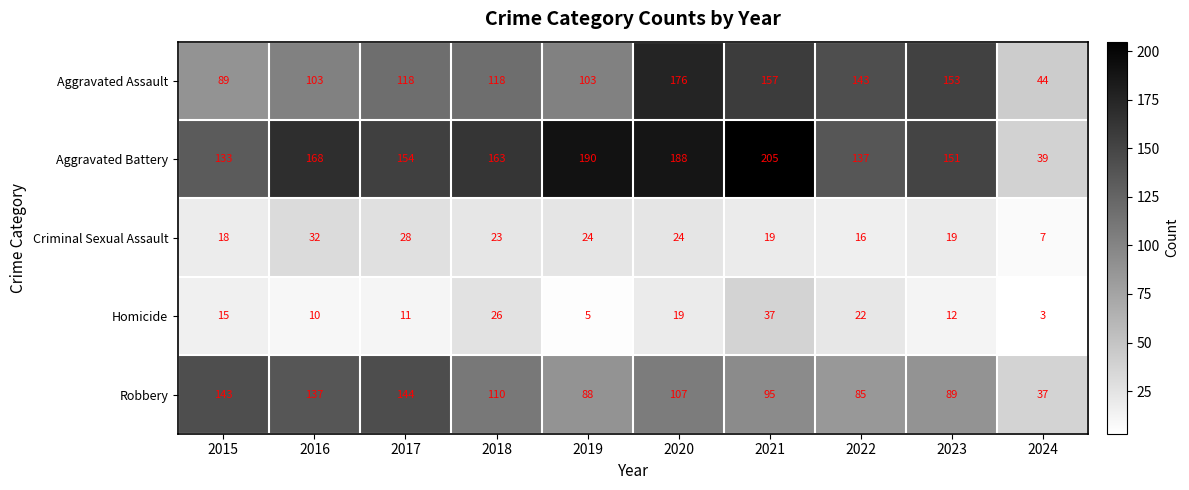

At which label does Robbery reach its peak?

2017